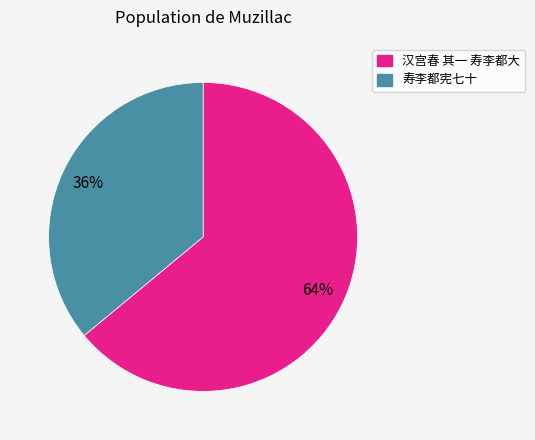

To the nearest percent, what percentage of the pie is 汉宫春 其一 寿李都大?

64%